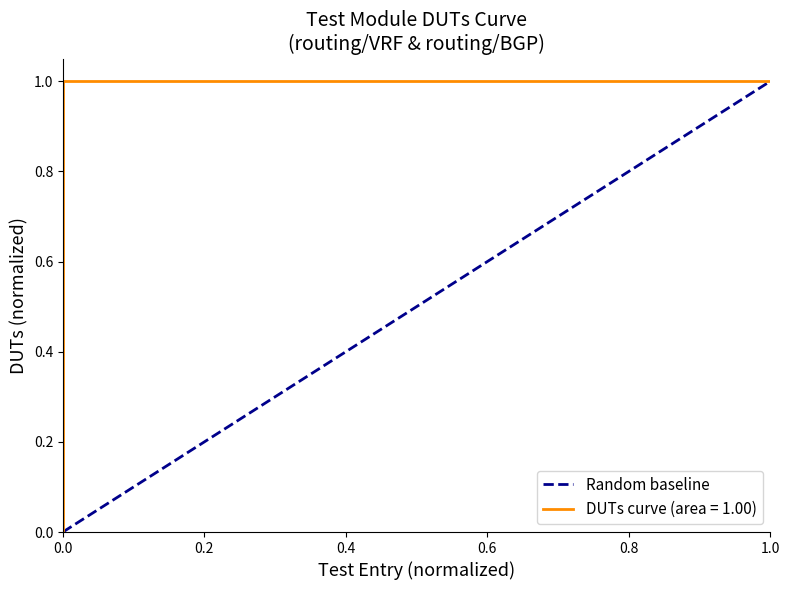

Which has a higher value, 1.0 or 0.0?

1.0